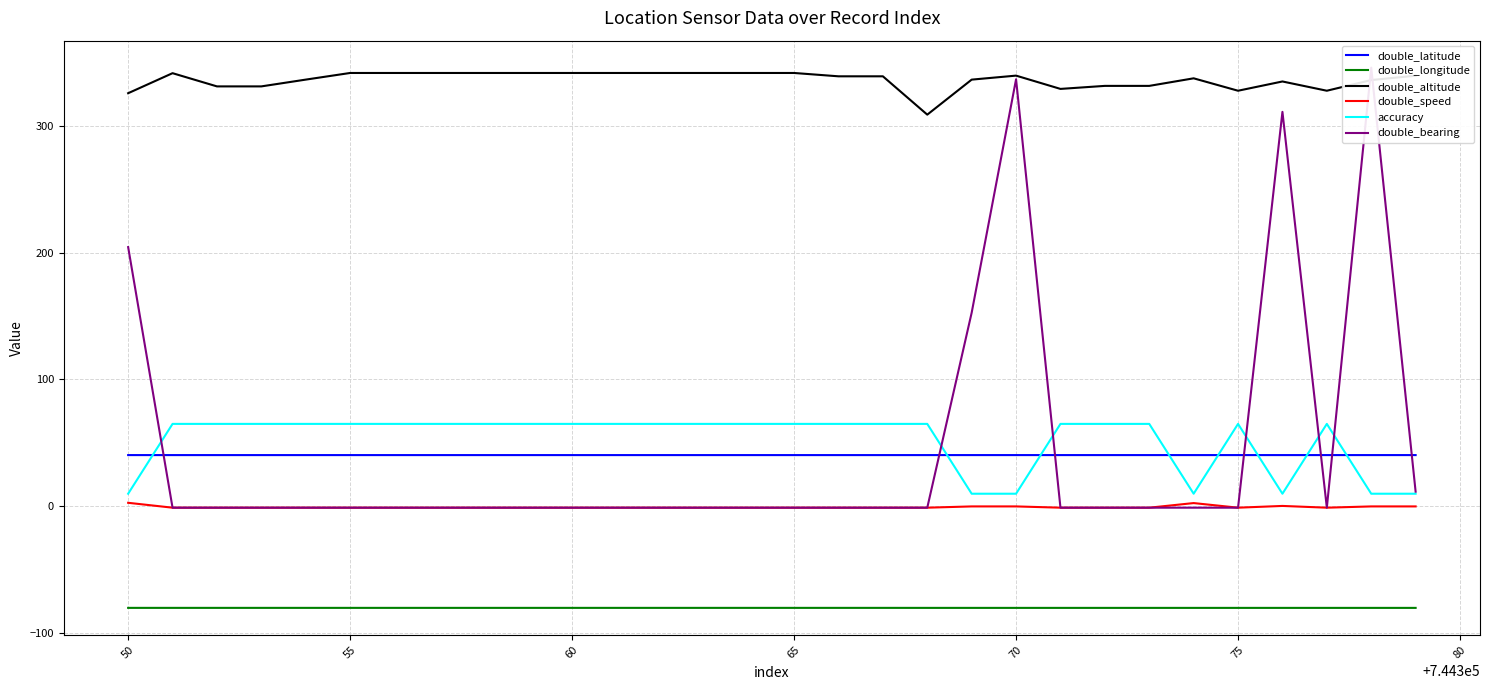

What is the highest value of the double_longitude series?

-79.9